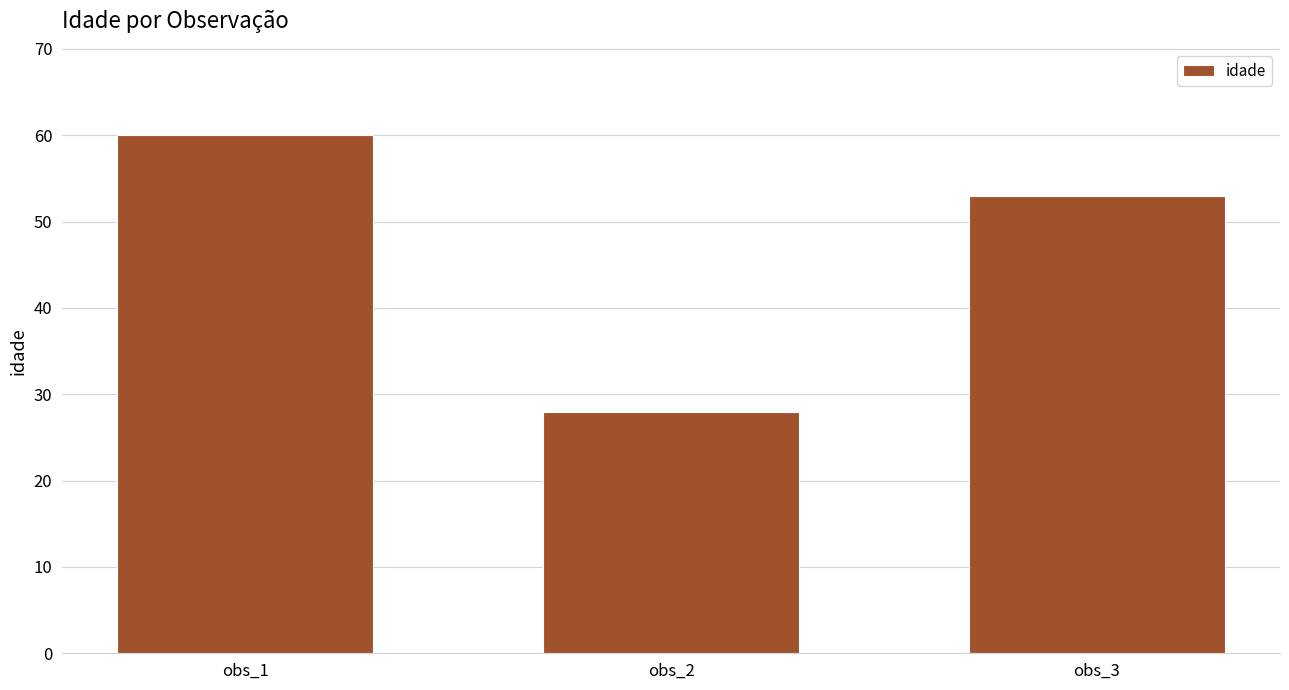

What is the value of the 3rd bar from the left?

53